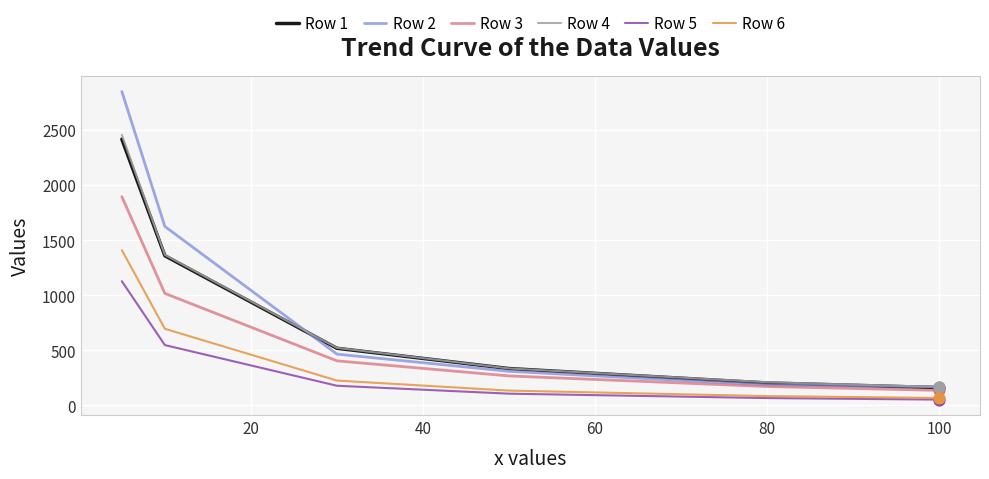

What is the greatest value displayed?

2850